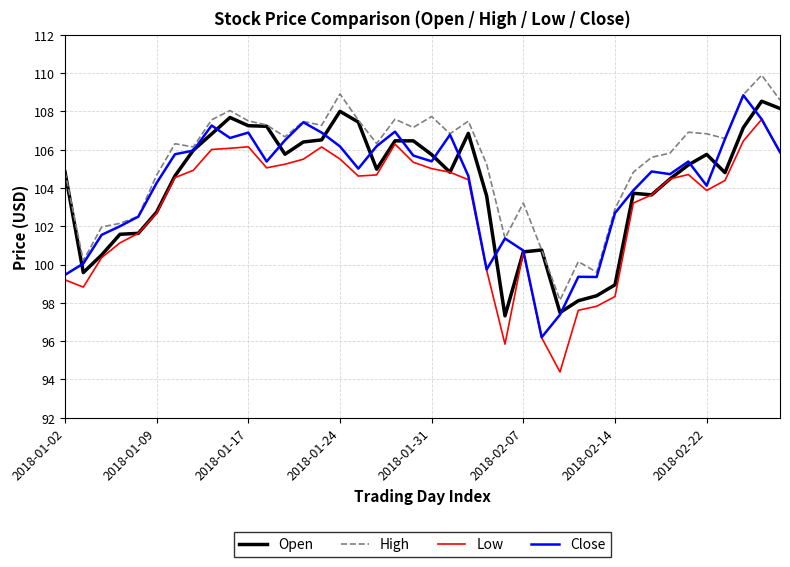

What is the maximum value shown in the chart?

109.9